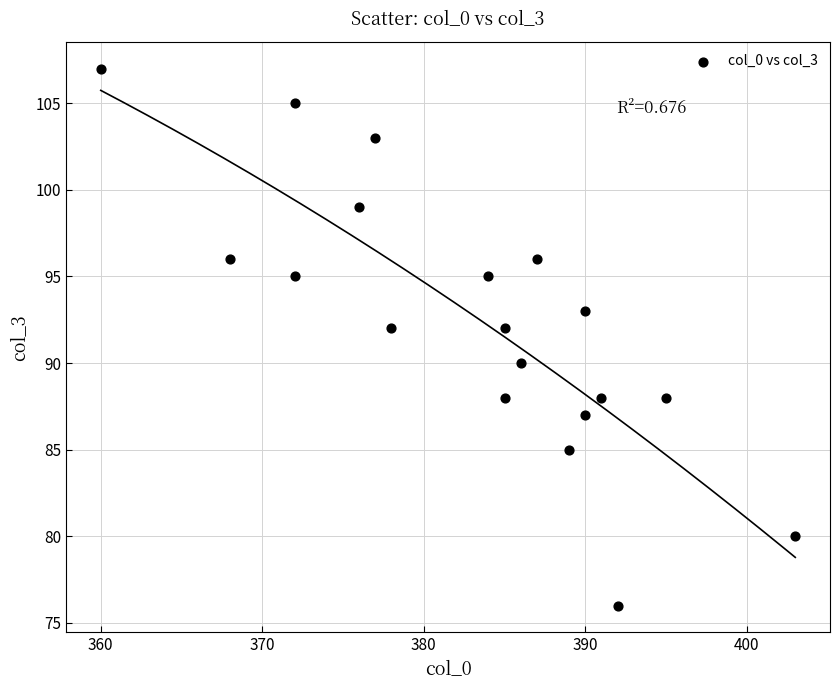

What is the range of Y values (max minus min)?

31